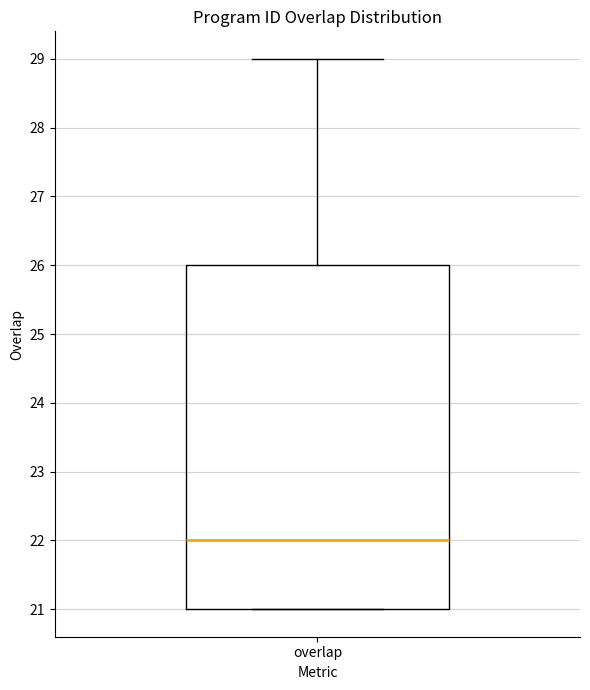

Read this box plot against the y-axis: the position of the median line, the range covered by the box, and the ends of both whiskers. The values are not printed on the chart, so give them approximately, as read against the axis.

median 22, box 21 to 26, whiskers 21 to 29